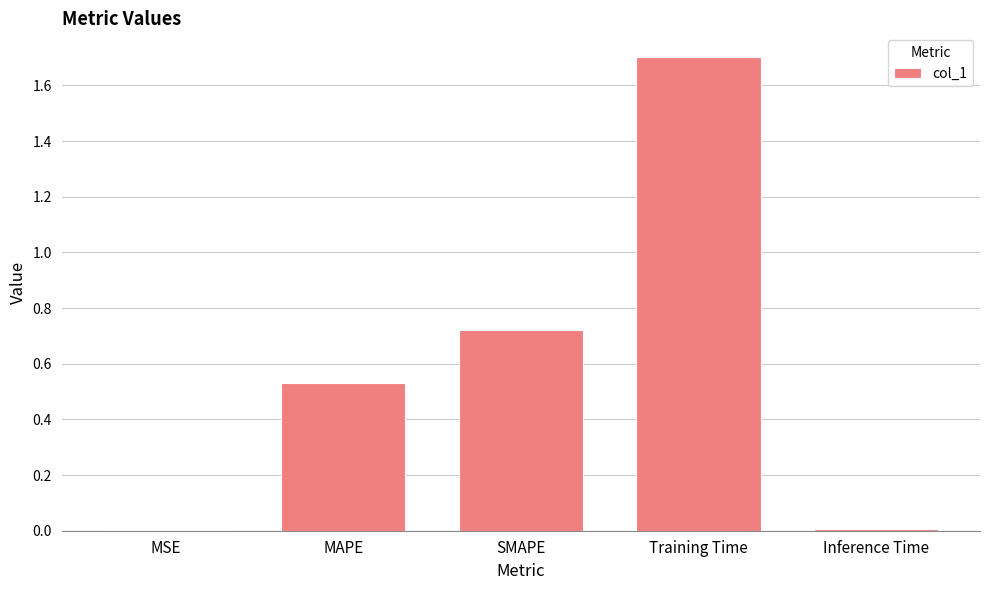

What is the sum of the values at MAPE and Training Time?

2.2